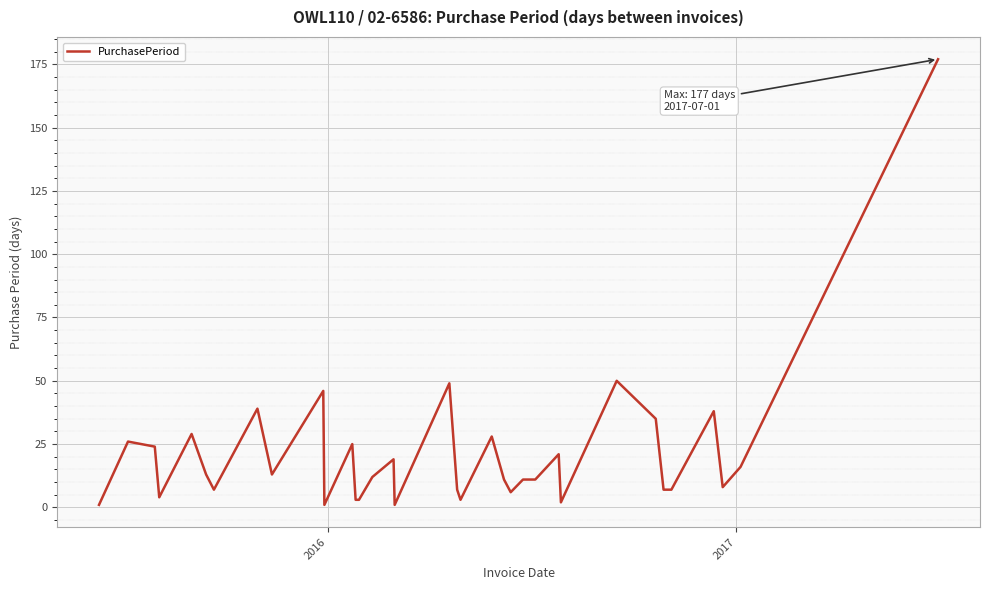

True or false: there are more than 1 points higher than both neighbors.

True